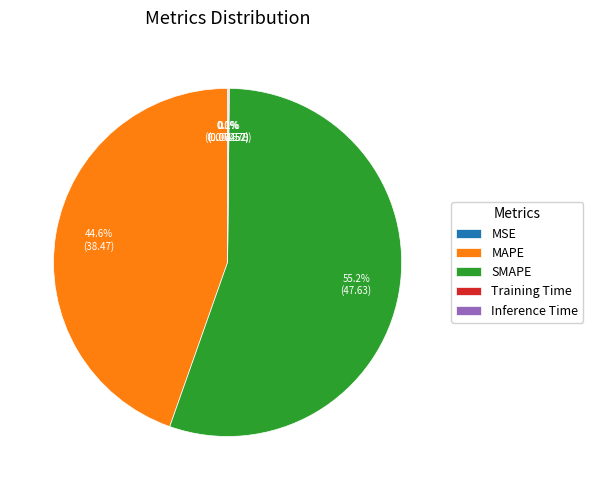

Does any single category account for the majority?

Yes